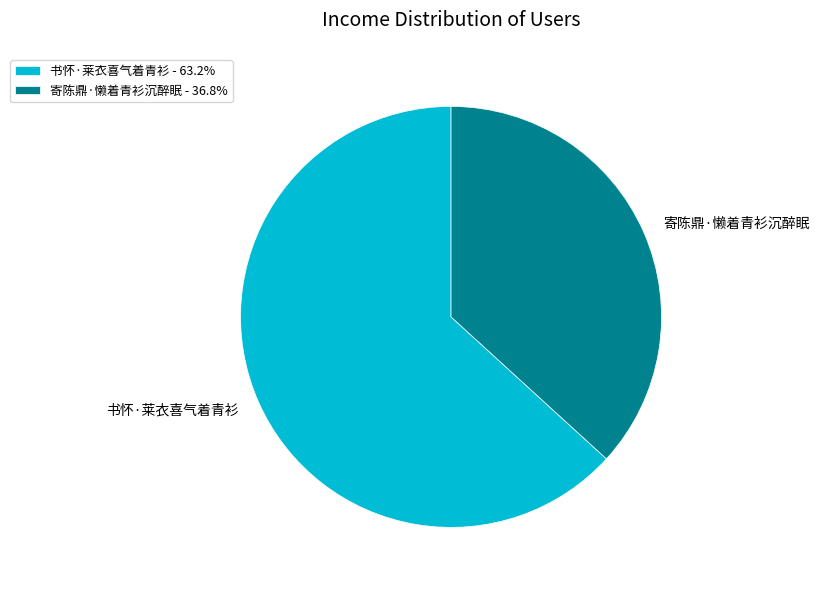

Approximately how many times larger is the value at 书怀·莱衣喜气着青衫 - 63.2% compared to 寄陈鼎·懒着青衫沉醉眠 - 36.8%?

1.7